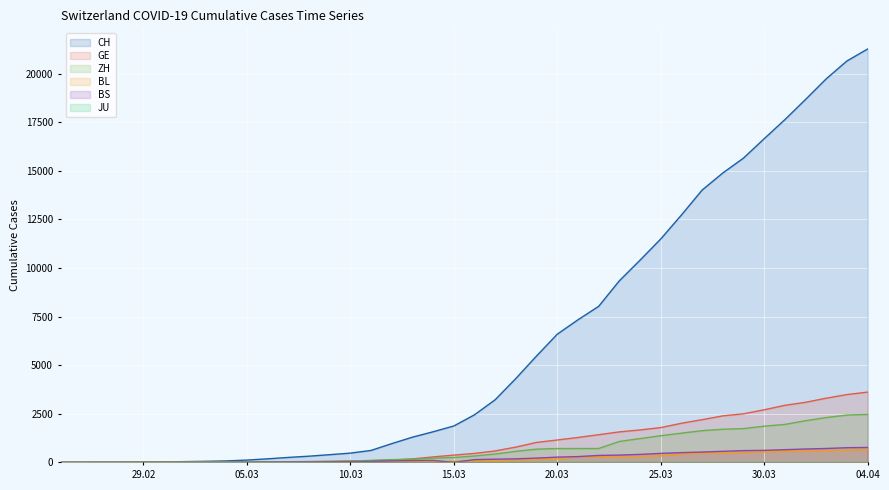

Which series has the widest spread of values?

CH